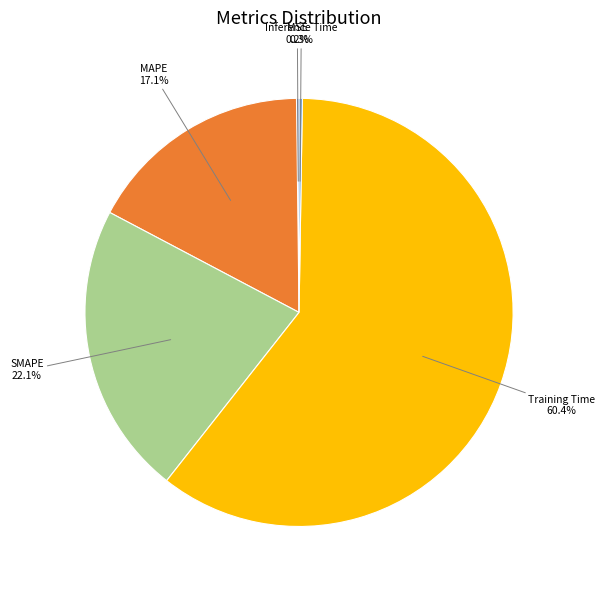

Does any single category account for the majority?

Yes